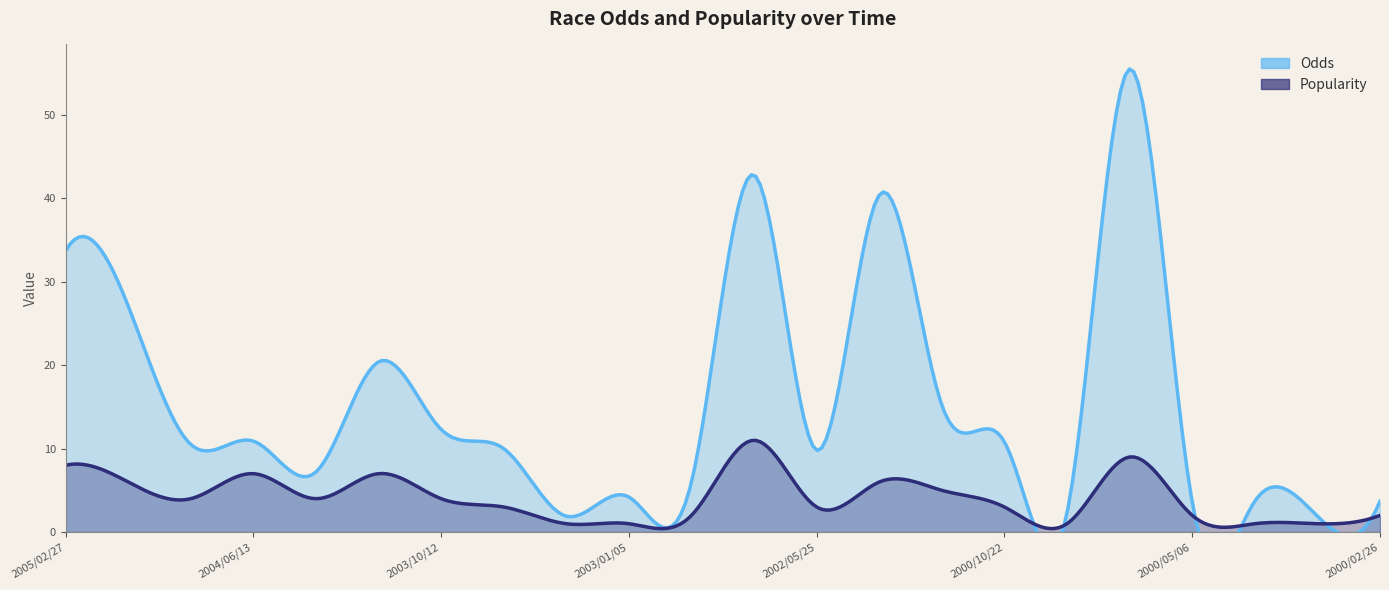

What is the value of the Odds point at the 15th from the left?

15.2